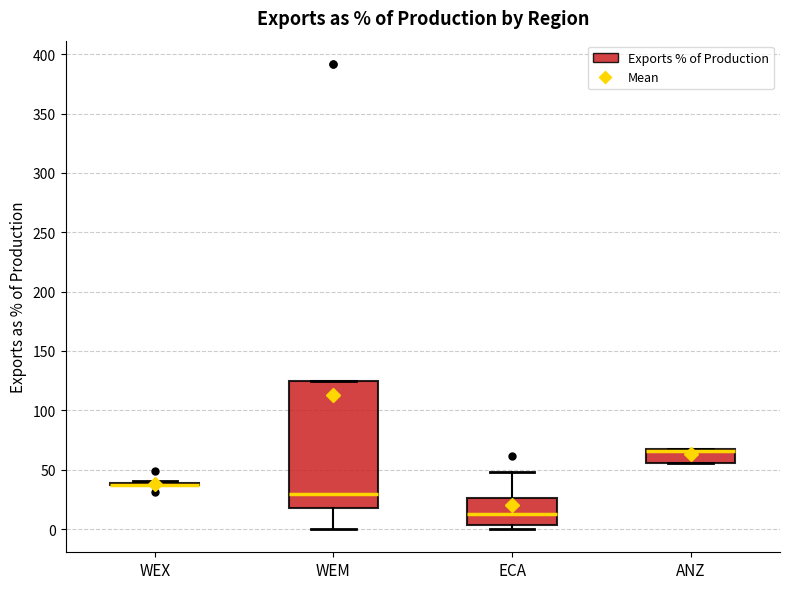

Where is the lower edge of the box for WEM on the y-axis? The values are not printed on the chart, so give them approximately, as read against the axis.

20